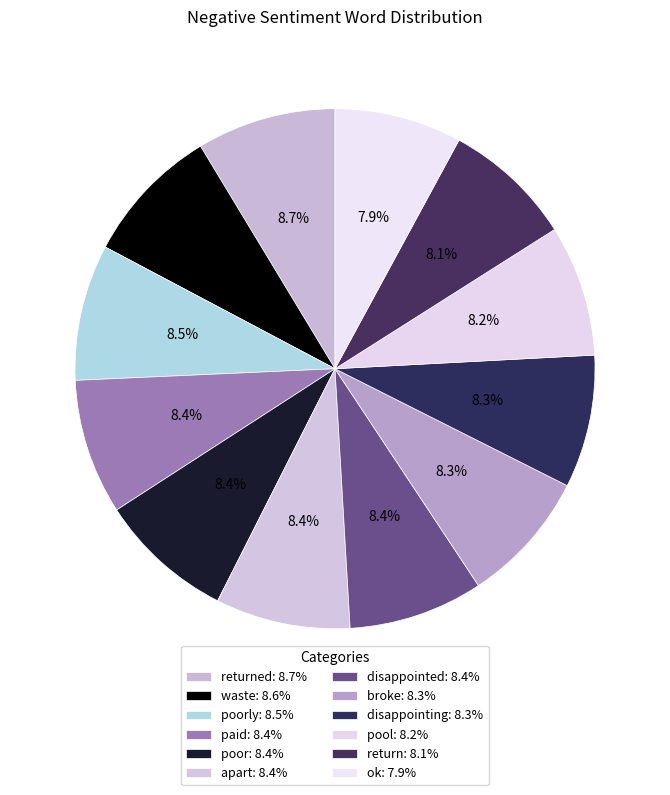

How many segments does this pie chart have?

12